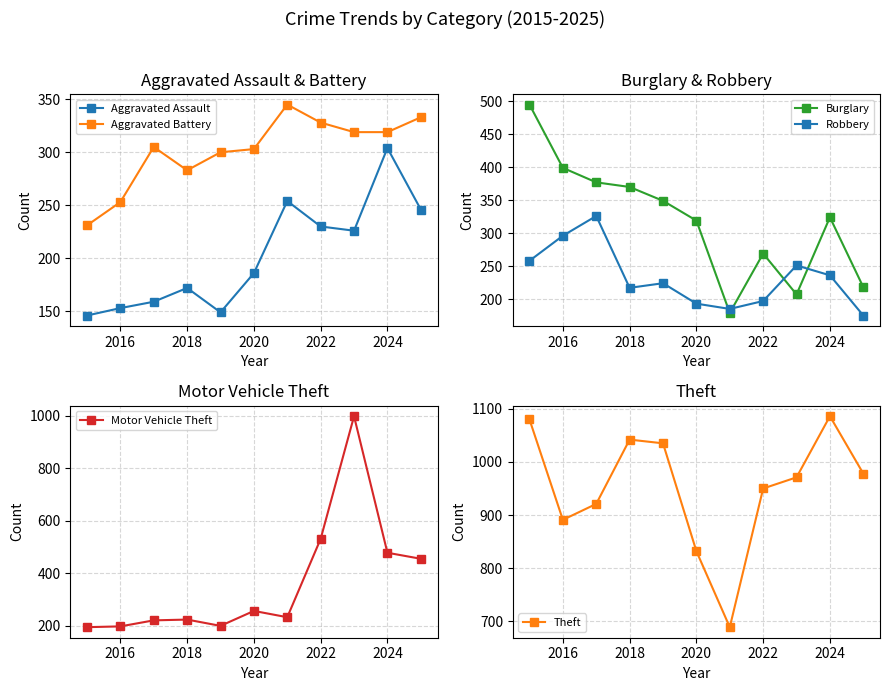

At which category does Aggravated Battery reach its first local valley?

2018